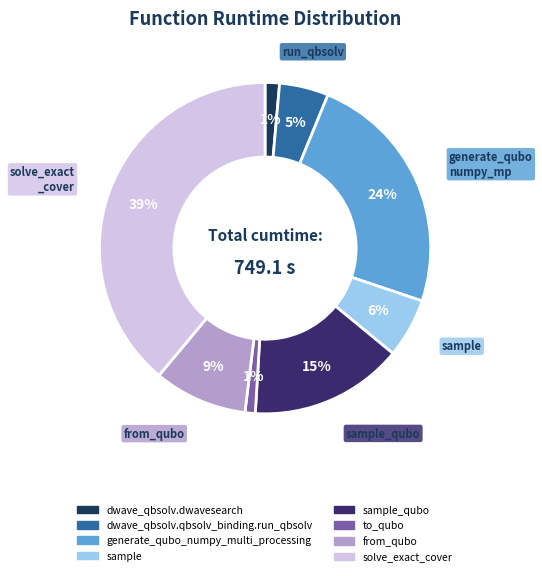

Does any single category account for the majority?

No